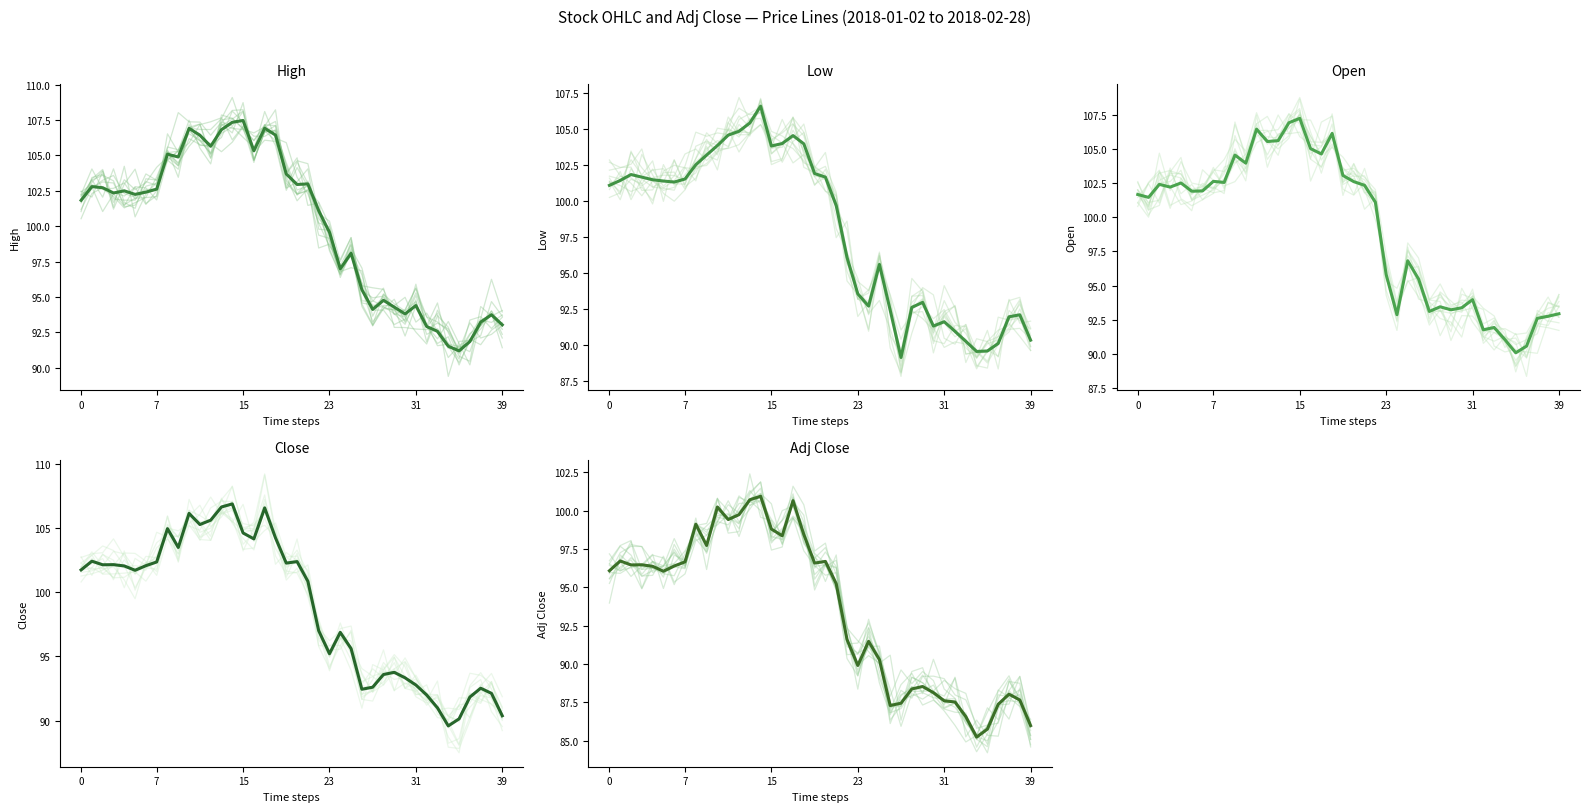

Count the number of data series in this chart.

5